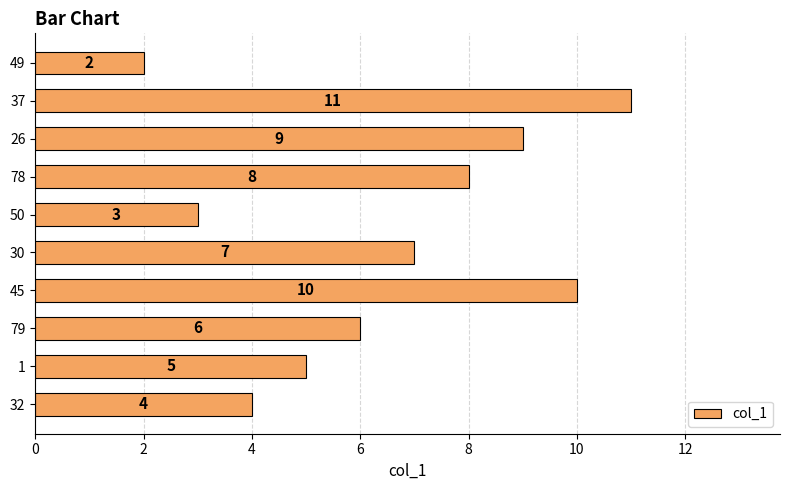

Rank the categories by value from highest to lowest.

37, 45, 26, 78, 30, 79, 1, 32, 50, 49